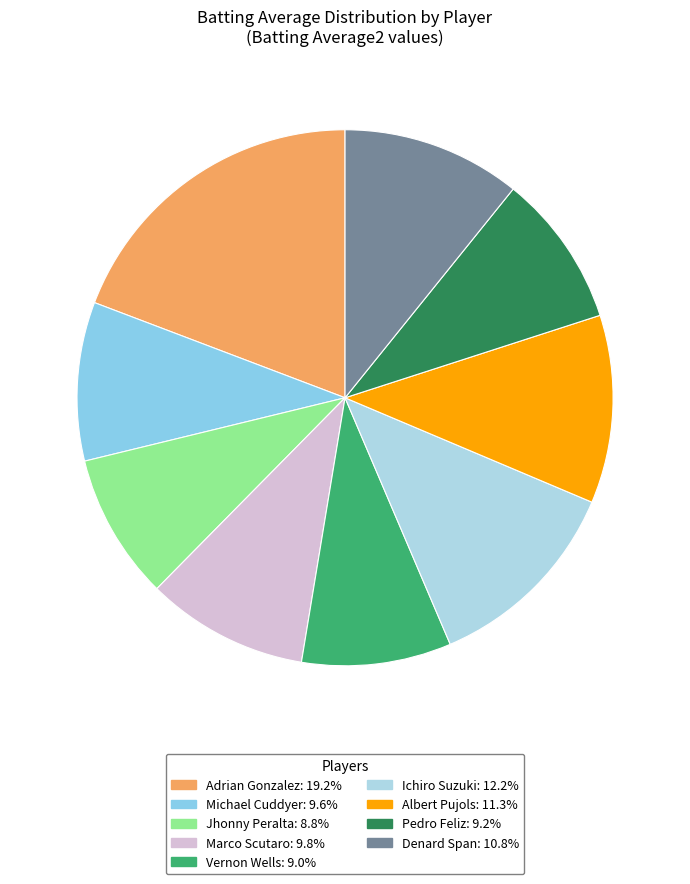

Is there any slice that represents more than half of the pie?

No